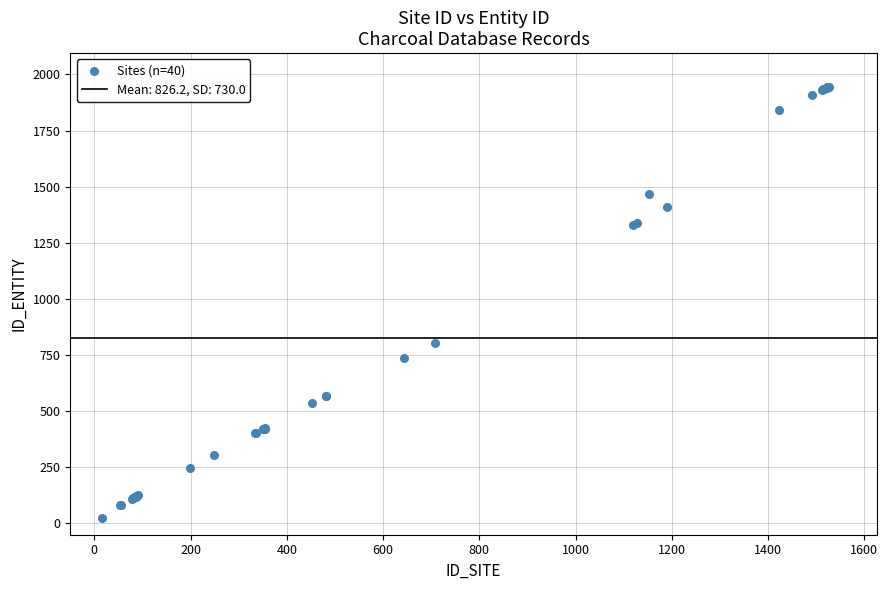

What Y value in the scatter plot is closest to 985?

803